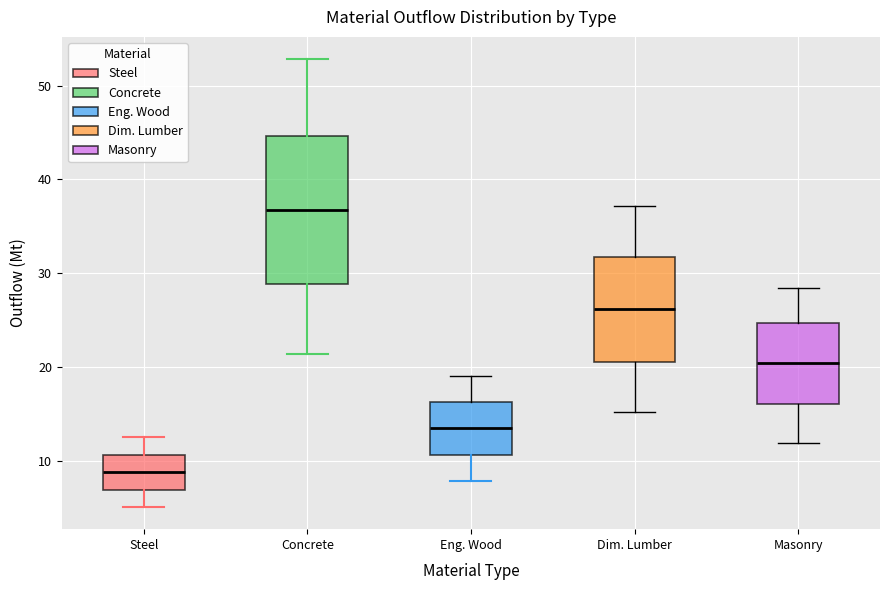

Reading left to right, transcribe this box plot: for each box, give where its median line is, the range the box spans, and where its two whiskers end, as read against the y-axis. The values are not printed on the chart, so give them approximately, as read against the axis.

Steel: median 9, box 7 to 11, whiskers 5 to 13
Concrete: median 37, box 29 to 45, whiskers 21 to 53
Eng. Wood: median 13, box 11 to 16, whiskers 8 to 19
Dim. Lumber: median 26, box 21 to 32, whiskers 15 to 37
Masonry: median 20, box 16 to 25, whiskers 12 to 28